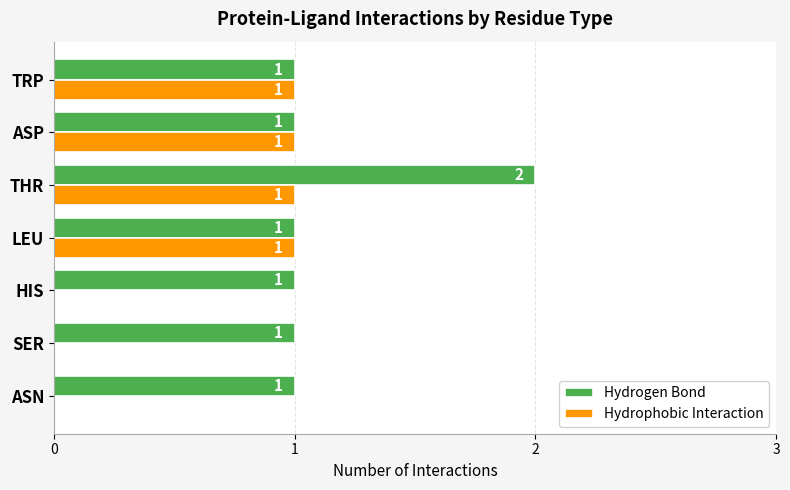

How many Hydrogen Bond values are between 1 and 2?

7